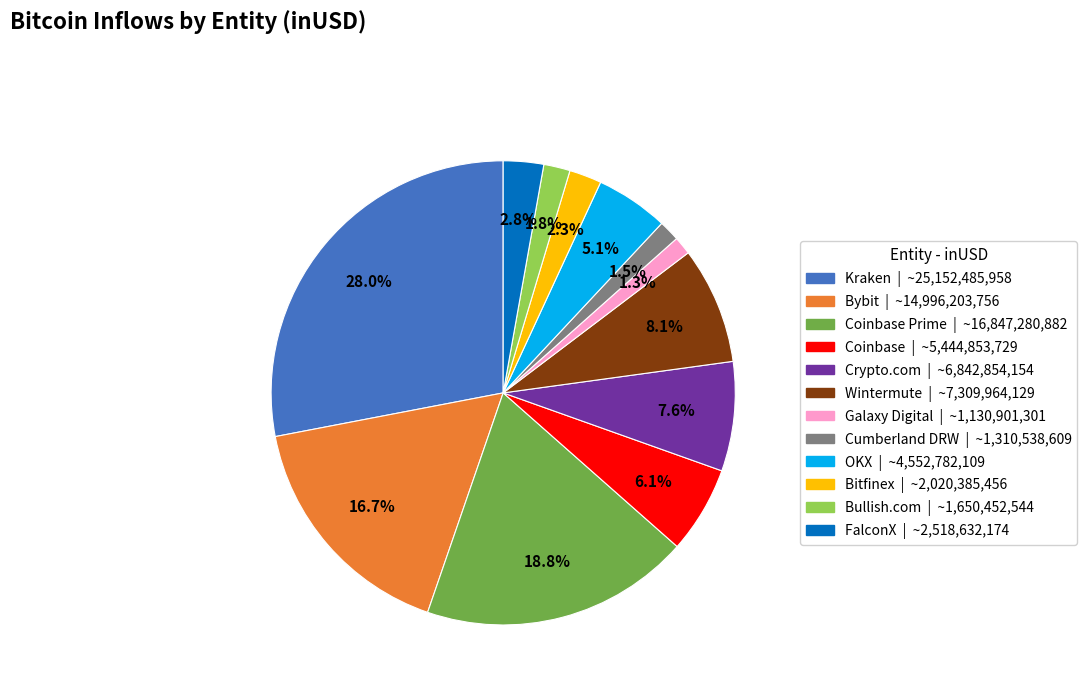

Is there a majority slice in this chart?

No